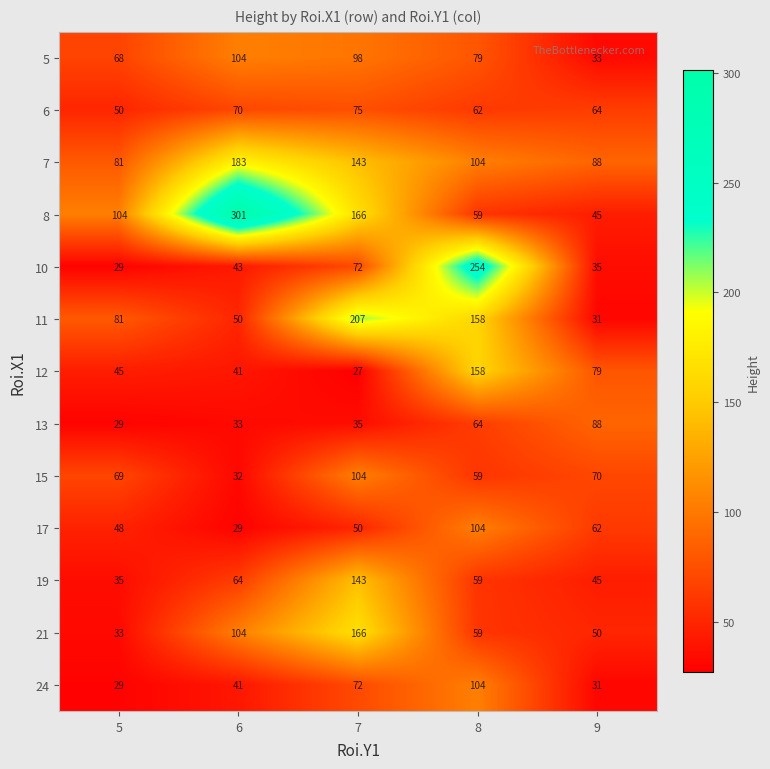

How many data points in 5 are less than 79?

2